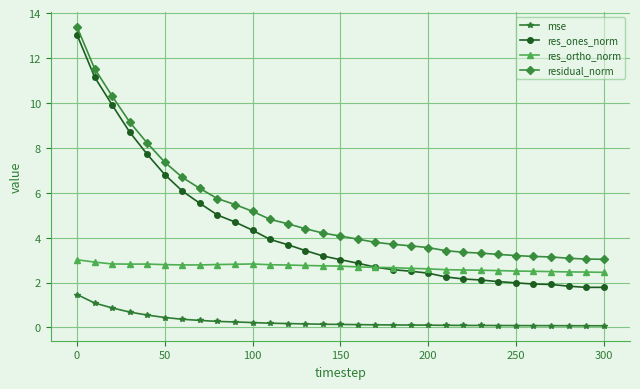

True or false: residual_norm and res_ortho_norm intersect in this chart.

False